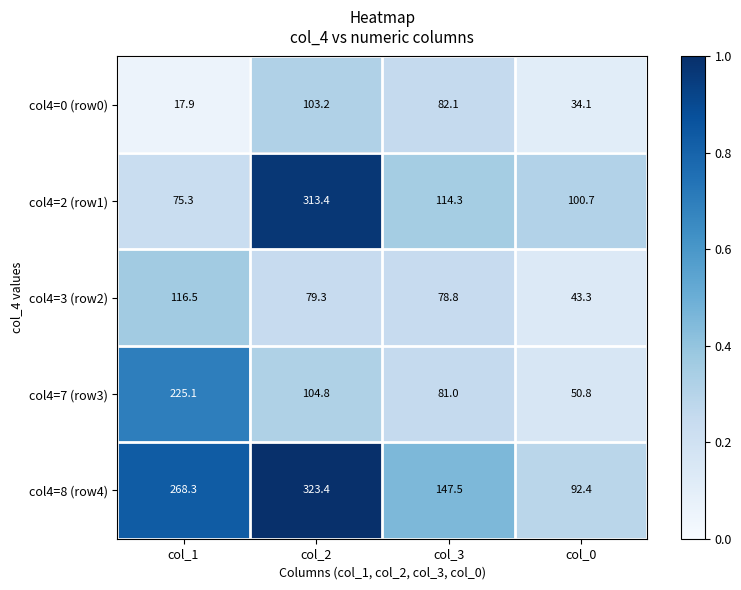

Reading left to right, extract all data points from this chart.

col4=0 (row0): col_1=17.9	col_2=103.2	col_3=82.1	col_0=34.1
col4=2 (row1): col_1=75.3	col_2=313.4	col_3=114.3	col_0=100.7
col4=3 (row2): col_1=116.5	col_2=79.3	col_3=78.8	col_0=43.3
col4=7 (row3): col_1=225.1	col_2=104.8	col_3=81.0	col_0=50.8
col4=8 (row4): col_1=268.3	col_2=323.4	col_3=147.5	col_0=92.4